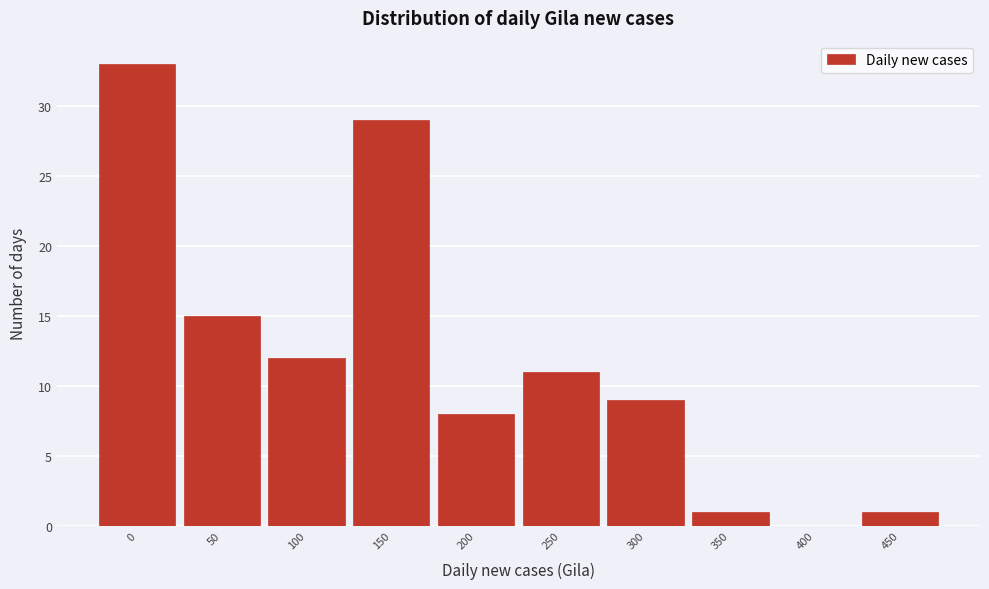

Reading right to left, list all the values displayed in this chart.

450=1	400=0	350=1	300=9	250=11	200=8	150=29	100=12	50=15	0=33